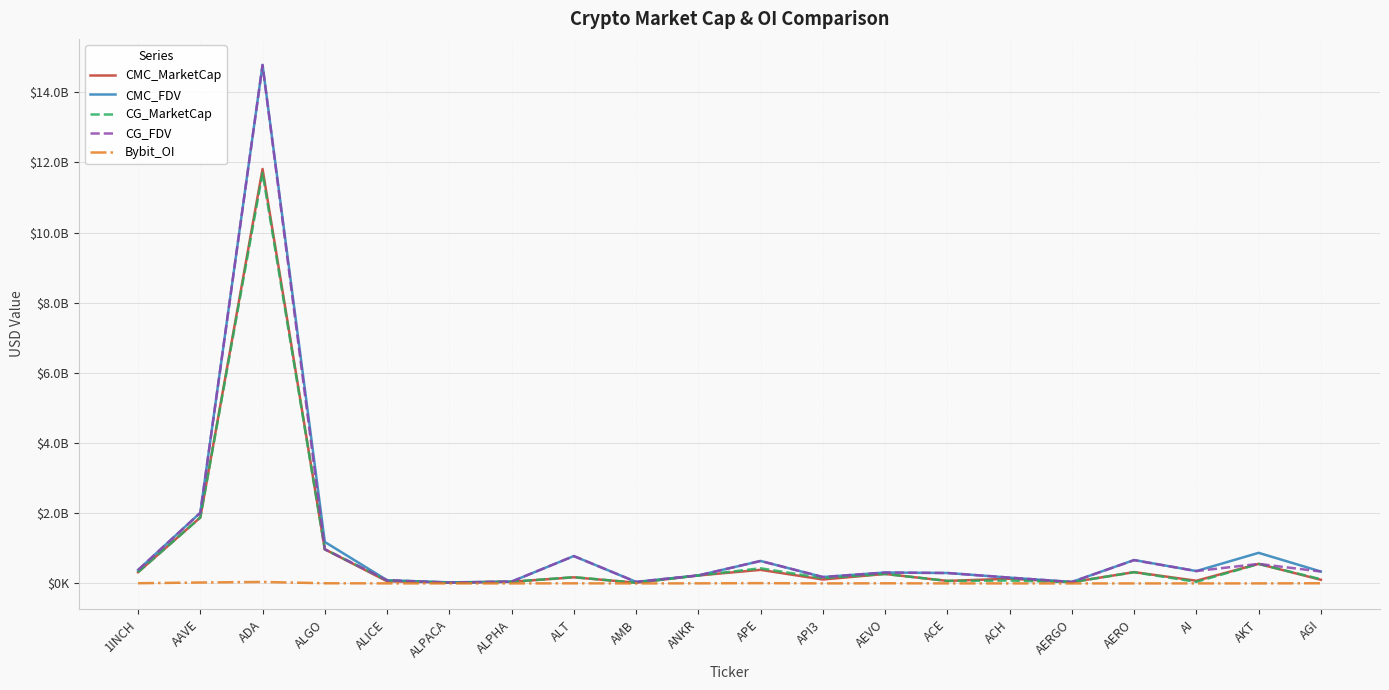

What are all the series names shown in the legend?

CMC_MarketCap, CMC_FDV, CG_MarketCap, CG_FDV, Bybit_OI